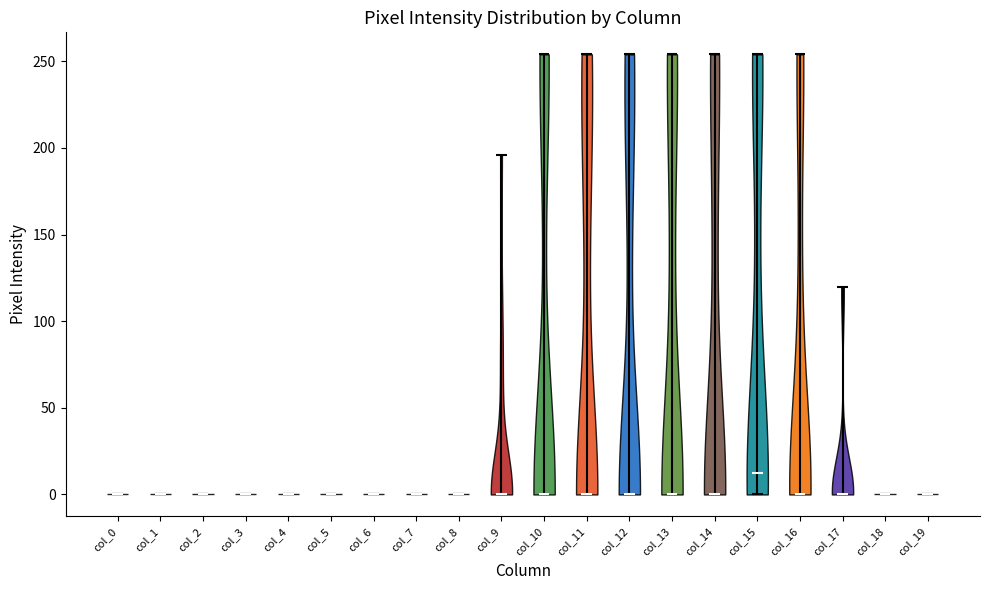

Reading left to right, read every violin against the y-axis: where its median line is, and the lowest and highest points it reaches. The values are not printed on the chart, so give them approximately, as read against the axis.

col_0: median line 0, lowest point 0, highest point 0
col_1: median line 0, lowest point 0, highest point 0
col_2: median line 0, lowest point 0, highest point 0
col_3: median line 0, lowest point 0, highest point 0
col_4: median line 0, lowest point 0, highest point 0
col_5: median line 0, lowest point 0, highest point 0
col_6: median line 0, lowest point 0, highest point 0
col_7: median line 0, lowest point 0, highest point 0
col_8: median line 0, lowest point 0, highest point 0
col_9: median line 0, lowest point 0, highest point 195
col_10: median line 0, lowest point 0, highest point 255
col_11: median line 0, lowest point 0, highest point 255
col_12: median line 0, lowest point 0, highest point 255
col_13: median line 0, lowest point 0, highest point 255
col_14: median line 0, lowest point 0, highest point 255
col_15: median line 15, lowest point 0, highest point 255
col_16: median line 0, lowest point 0, highest point 255
col_17: median line 0, lowest point 0, highest point 120
col_18: median line 0, lowest point 0, highest point 0
col_19: median line 0, lowest point 0, highest point 0